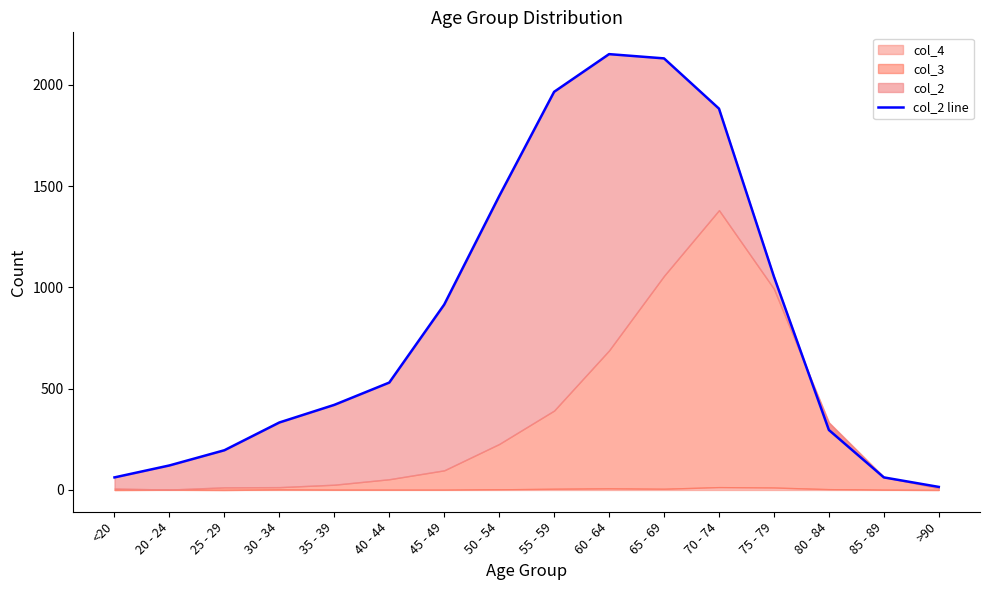

Reading left to right, what are all the values shown in this chart?

62	121	196	333	420	530	915	1450	1965	2151	2130	1882	1053	296	62	15